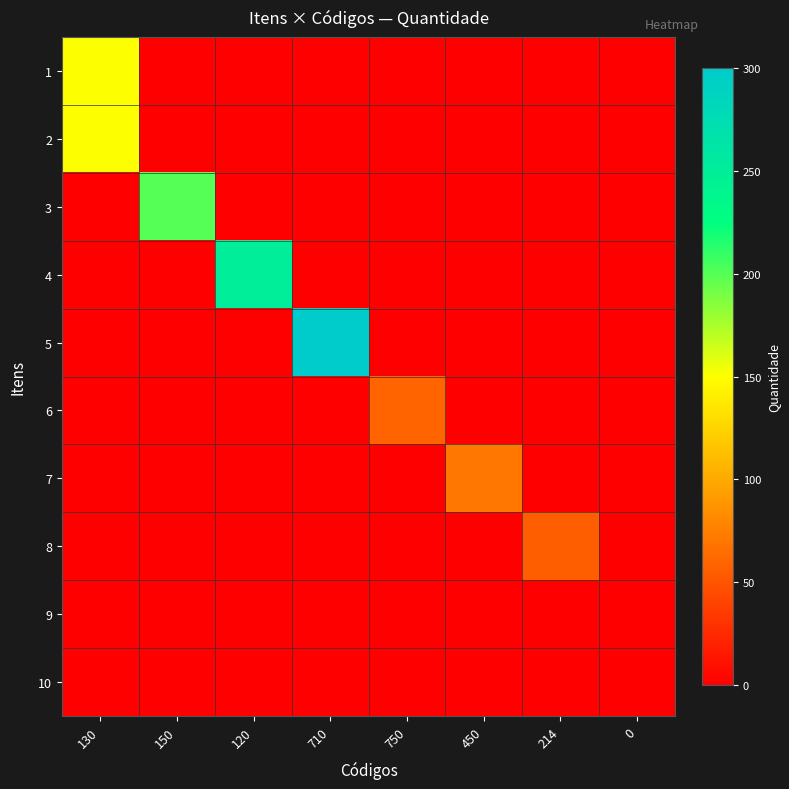

Between 710 and 214, which is larger?

710